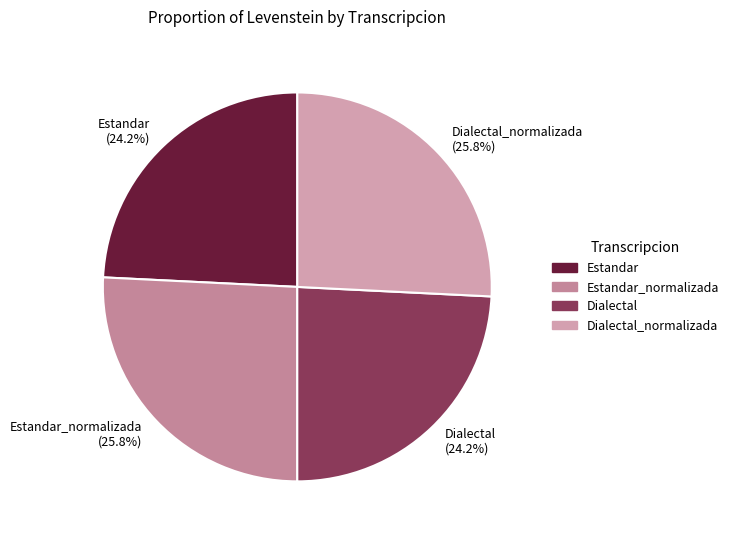

Combined, what portion of the pie is Dialectal (24.2%) and Dialectal_normalizada (25.8%)?

50.0%